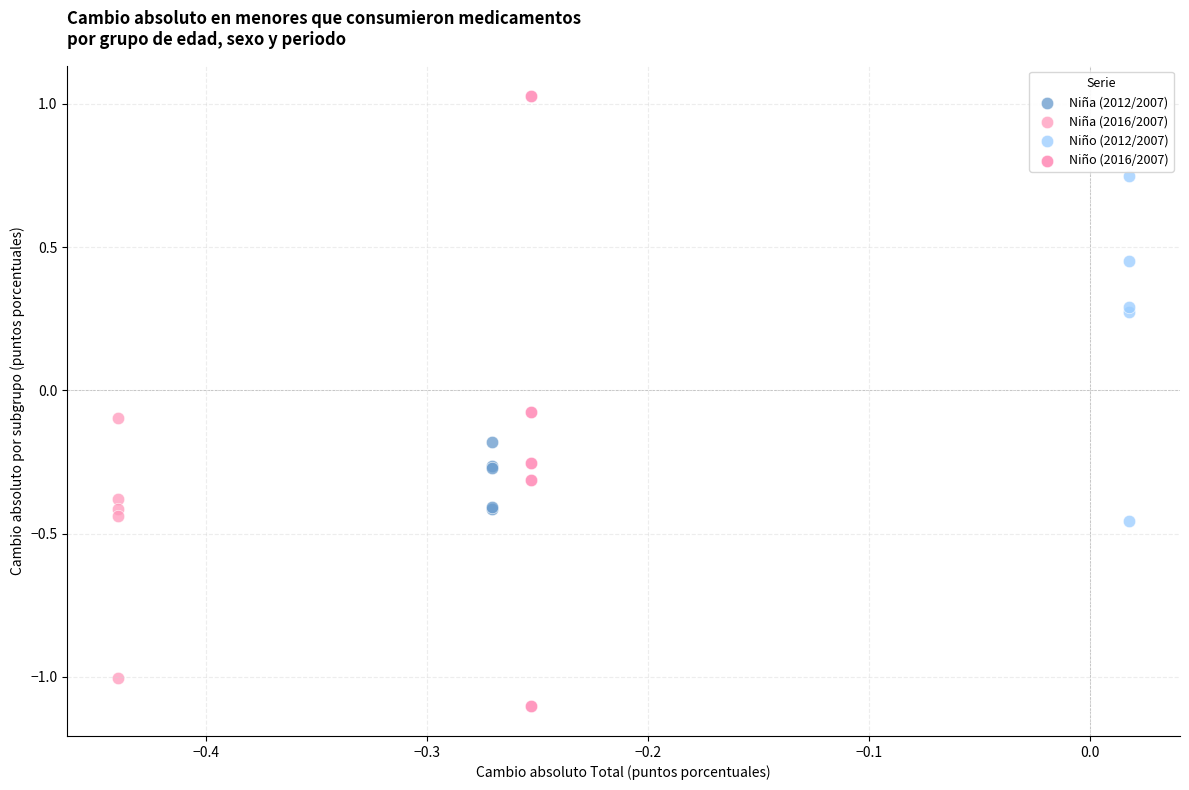

Which series has the largest Y range (max minus min)?

Niño (2016/2007)